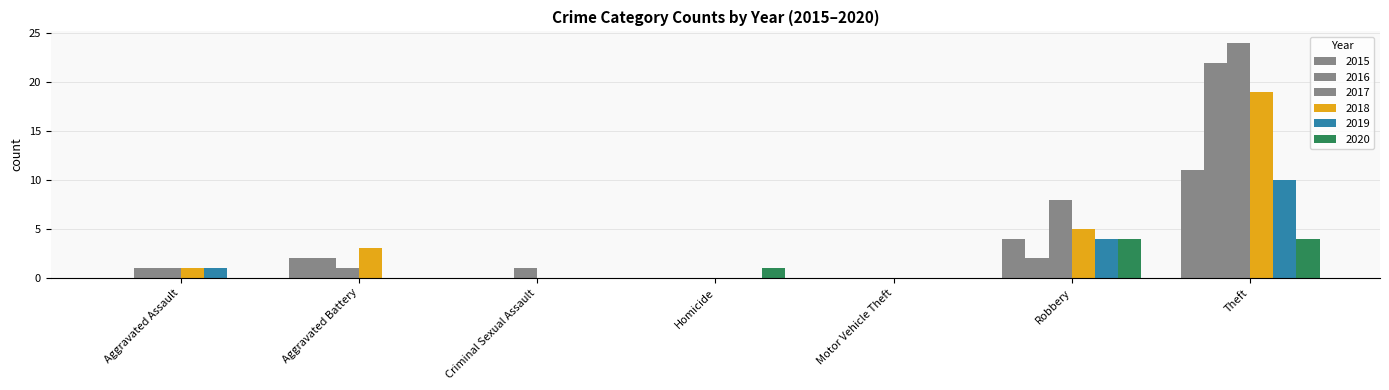

How many data points does each series have?

7